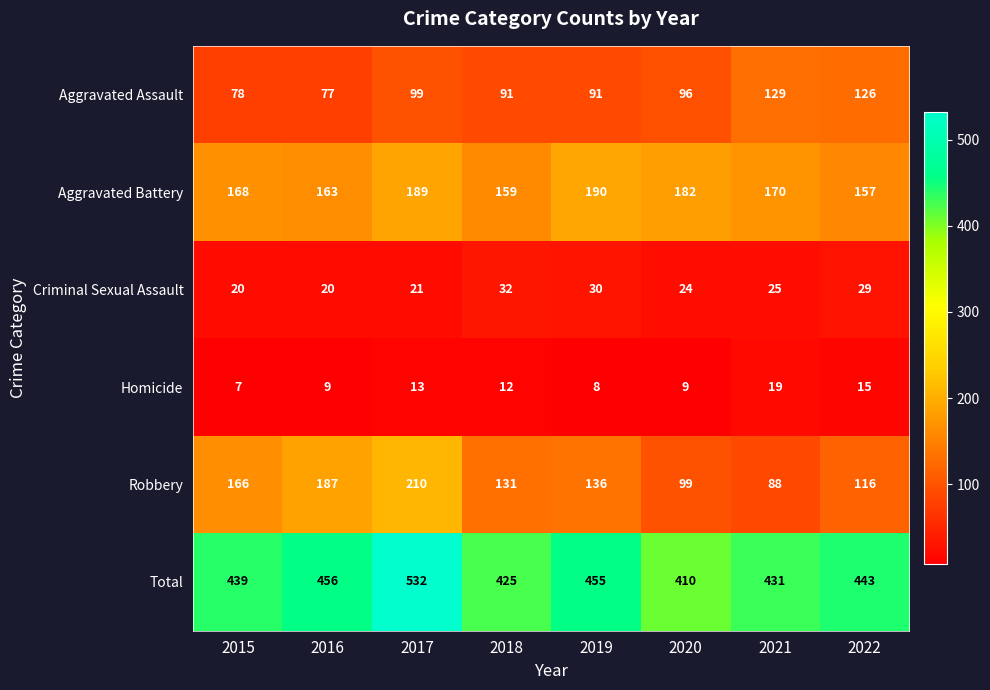

Which category has the highest value in the Aggravated Battery series?

2019